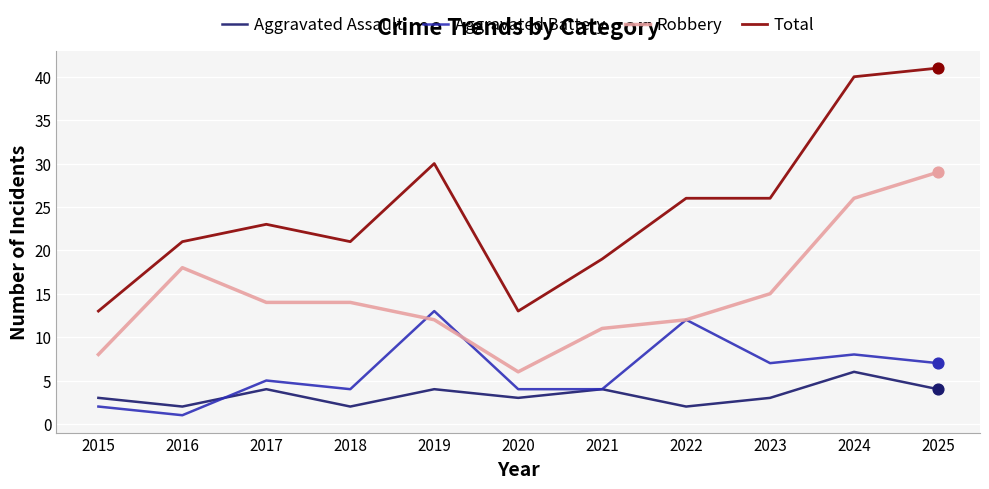

What are all the series names shown in the legend?

Aggravated Assault, Aggravated Battery, Robbery, Total